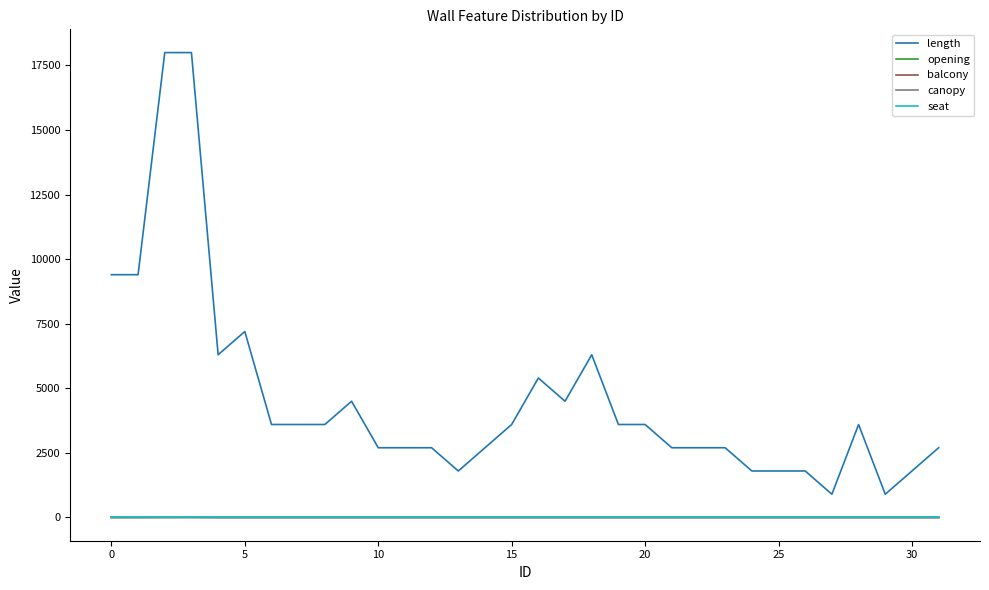

Does the chart display data point markers on the line(s)?

No